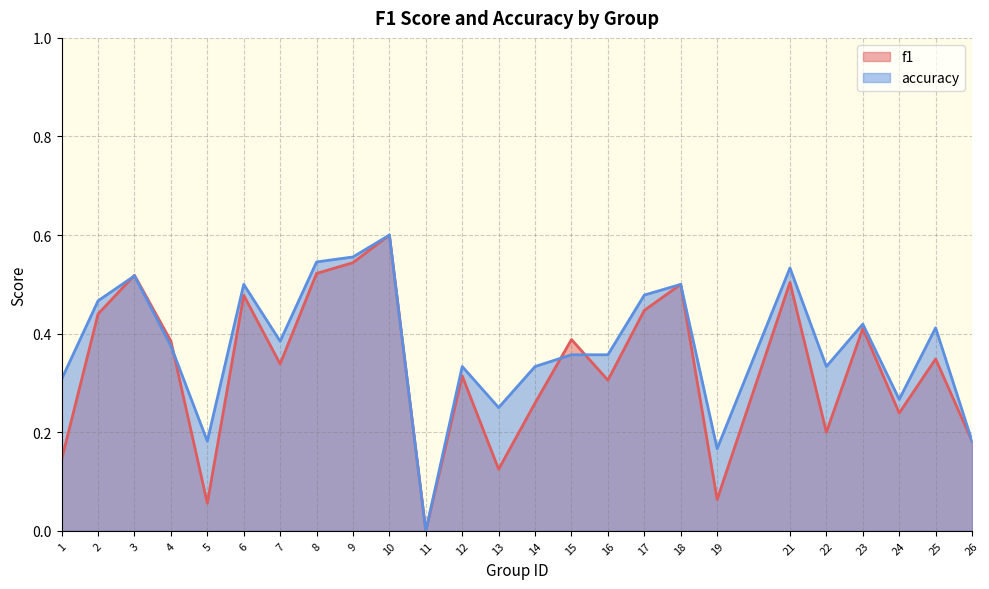

Count the number of categories in the chart.

25